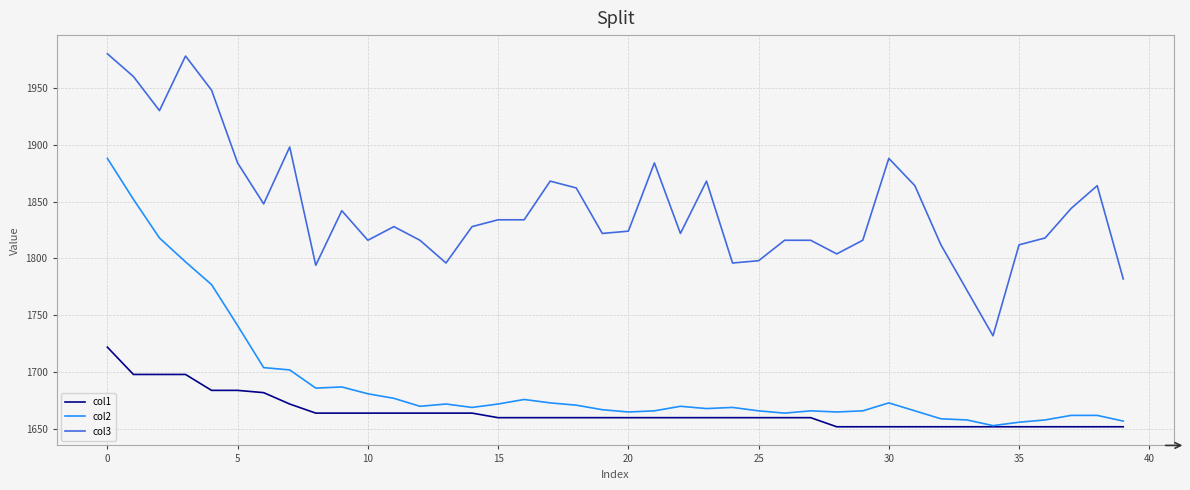

List the series in order of their peak value, highest first.

col3, col2, col1